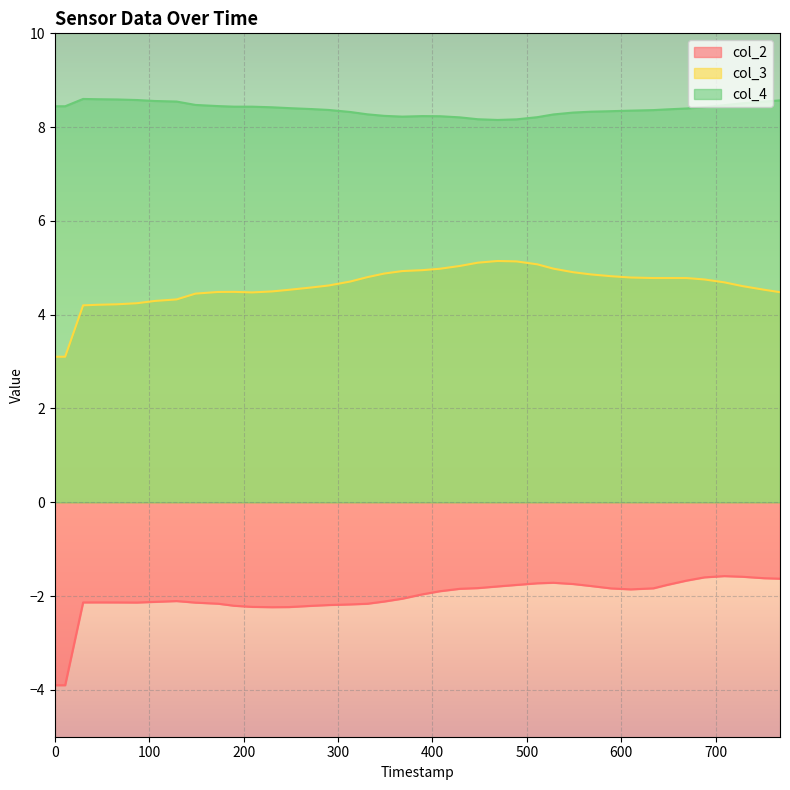

Rank the series by their average value, from lowest to highest.

col_2, col_3, col_4